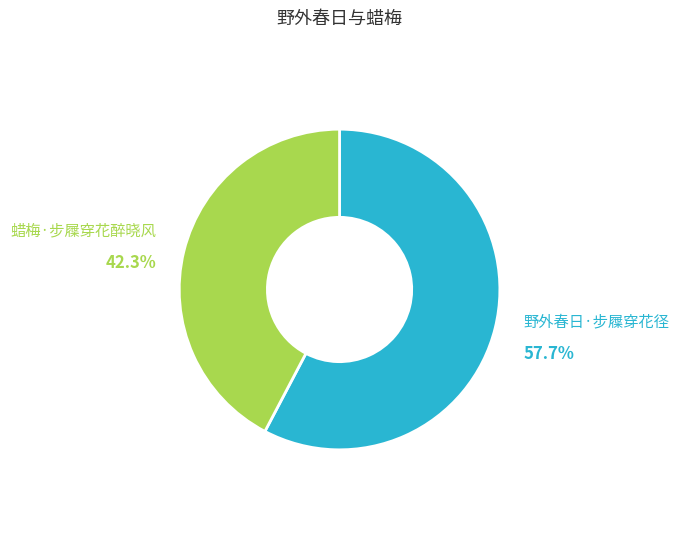

What percentage is the 野外春日·步屧穿花径 slice, to the nearest percent?

58%